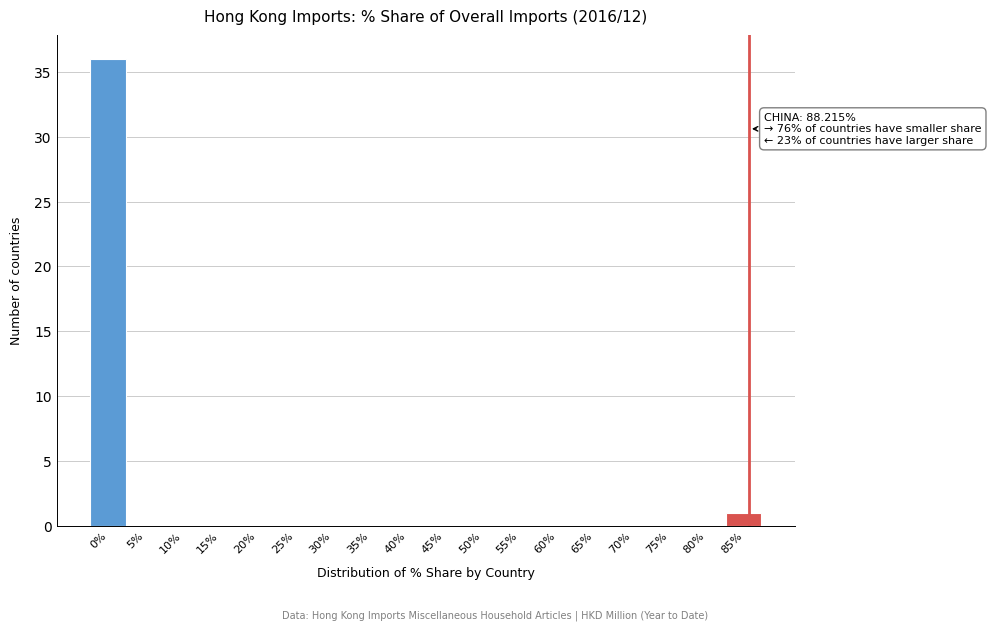

Reading right to left, extract all data points from this chart.

85%=1	80%=0	75%=0	70%=0	65%=0	60%=0	55%=0	50%=0	45%=0	40%=0	35%=0	30%=0	25%=0	20%=0	15%=0	10%=0	5%=0	0%=36